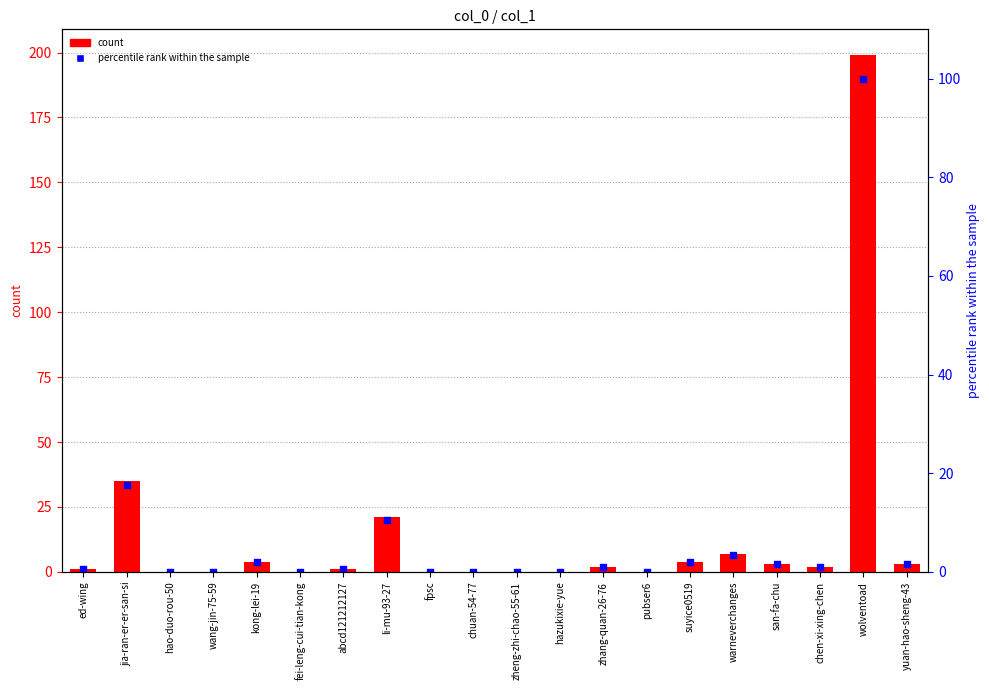

Which series has the largest total across all categories?

count